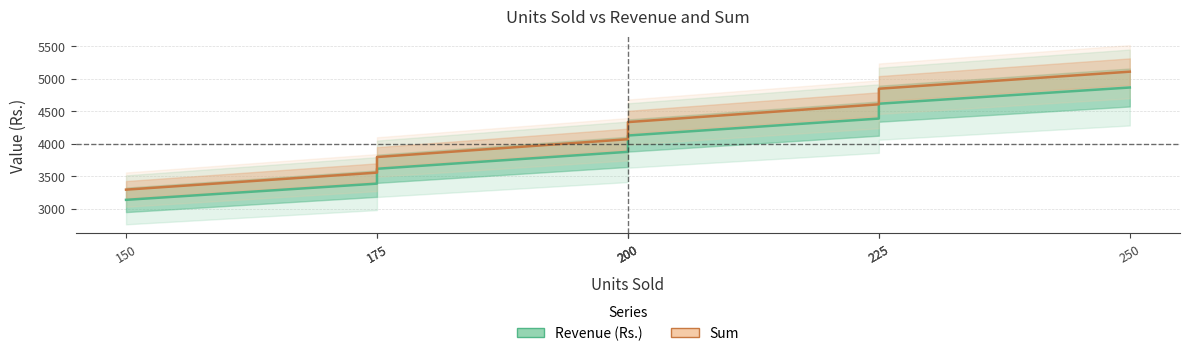

True or false: Sum has more than 1 points higher than both neighbors.

False